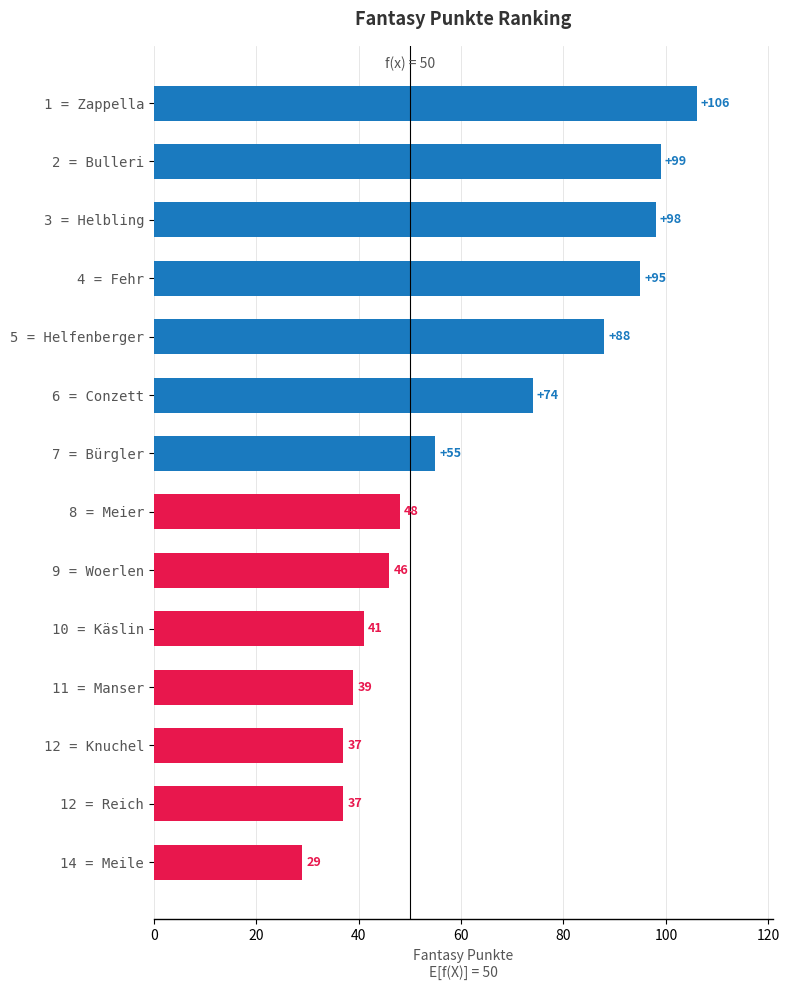

What is the minimum value shown in the chart?

29